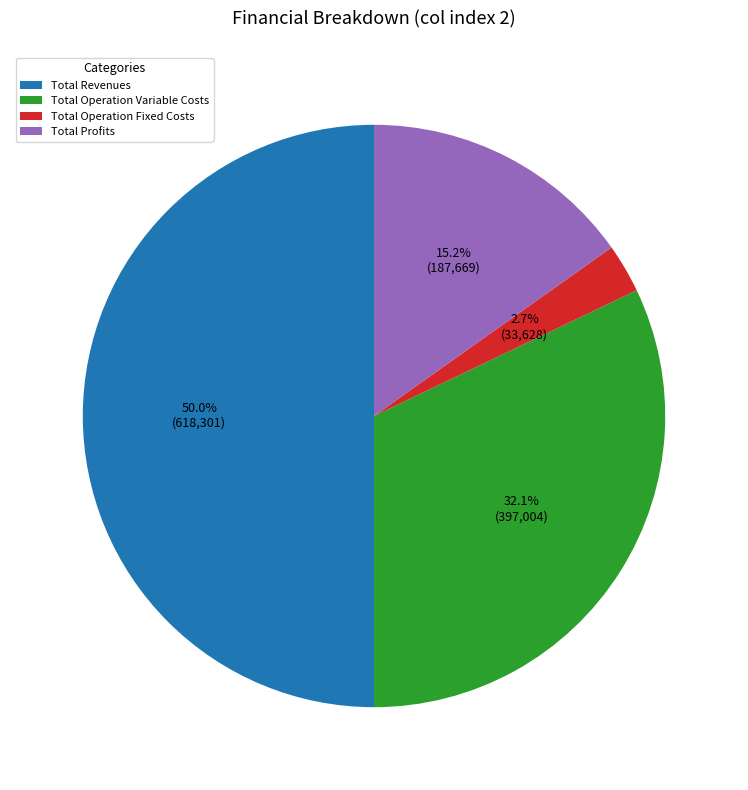

Rank the categories by value from lowest to highest.

Total Operation Fixed Costs, Total Profits, Total Operation Variable Costs, Total Revenues